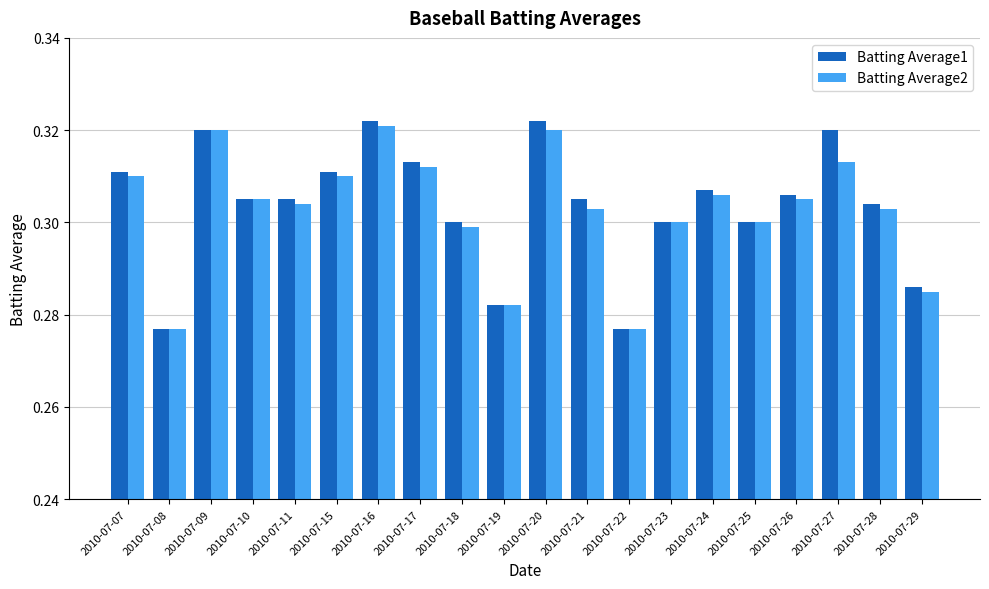

Is it true that Batting Average1 equals 0.3 at 2010-07-11?

True